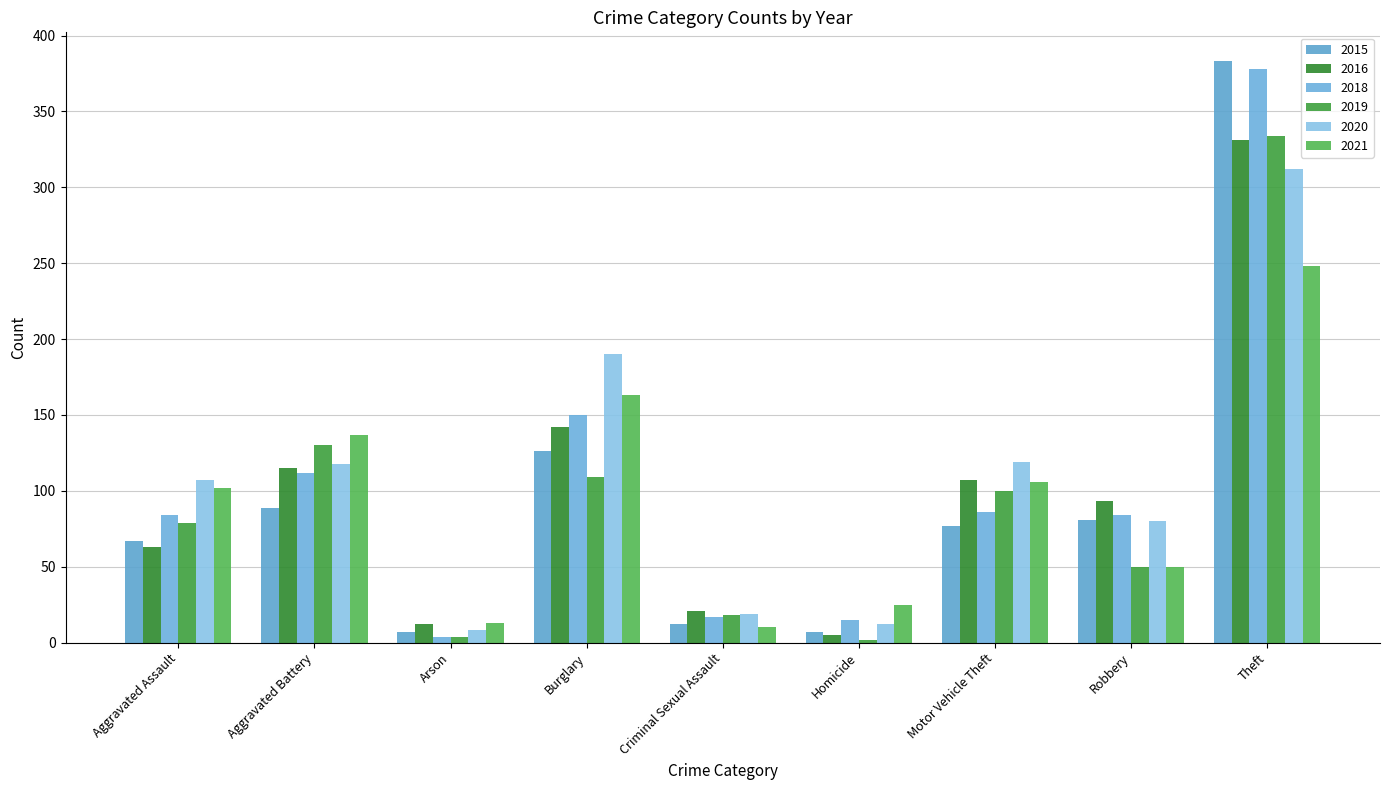

Where does the 2019 series first go above 79?

Aggravated Battery